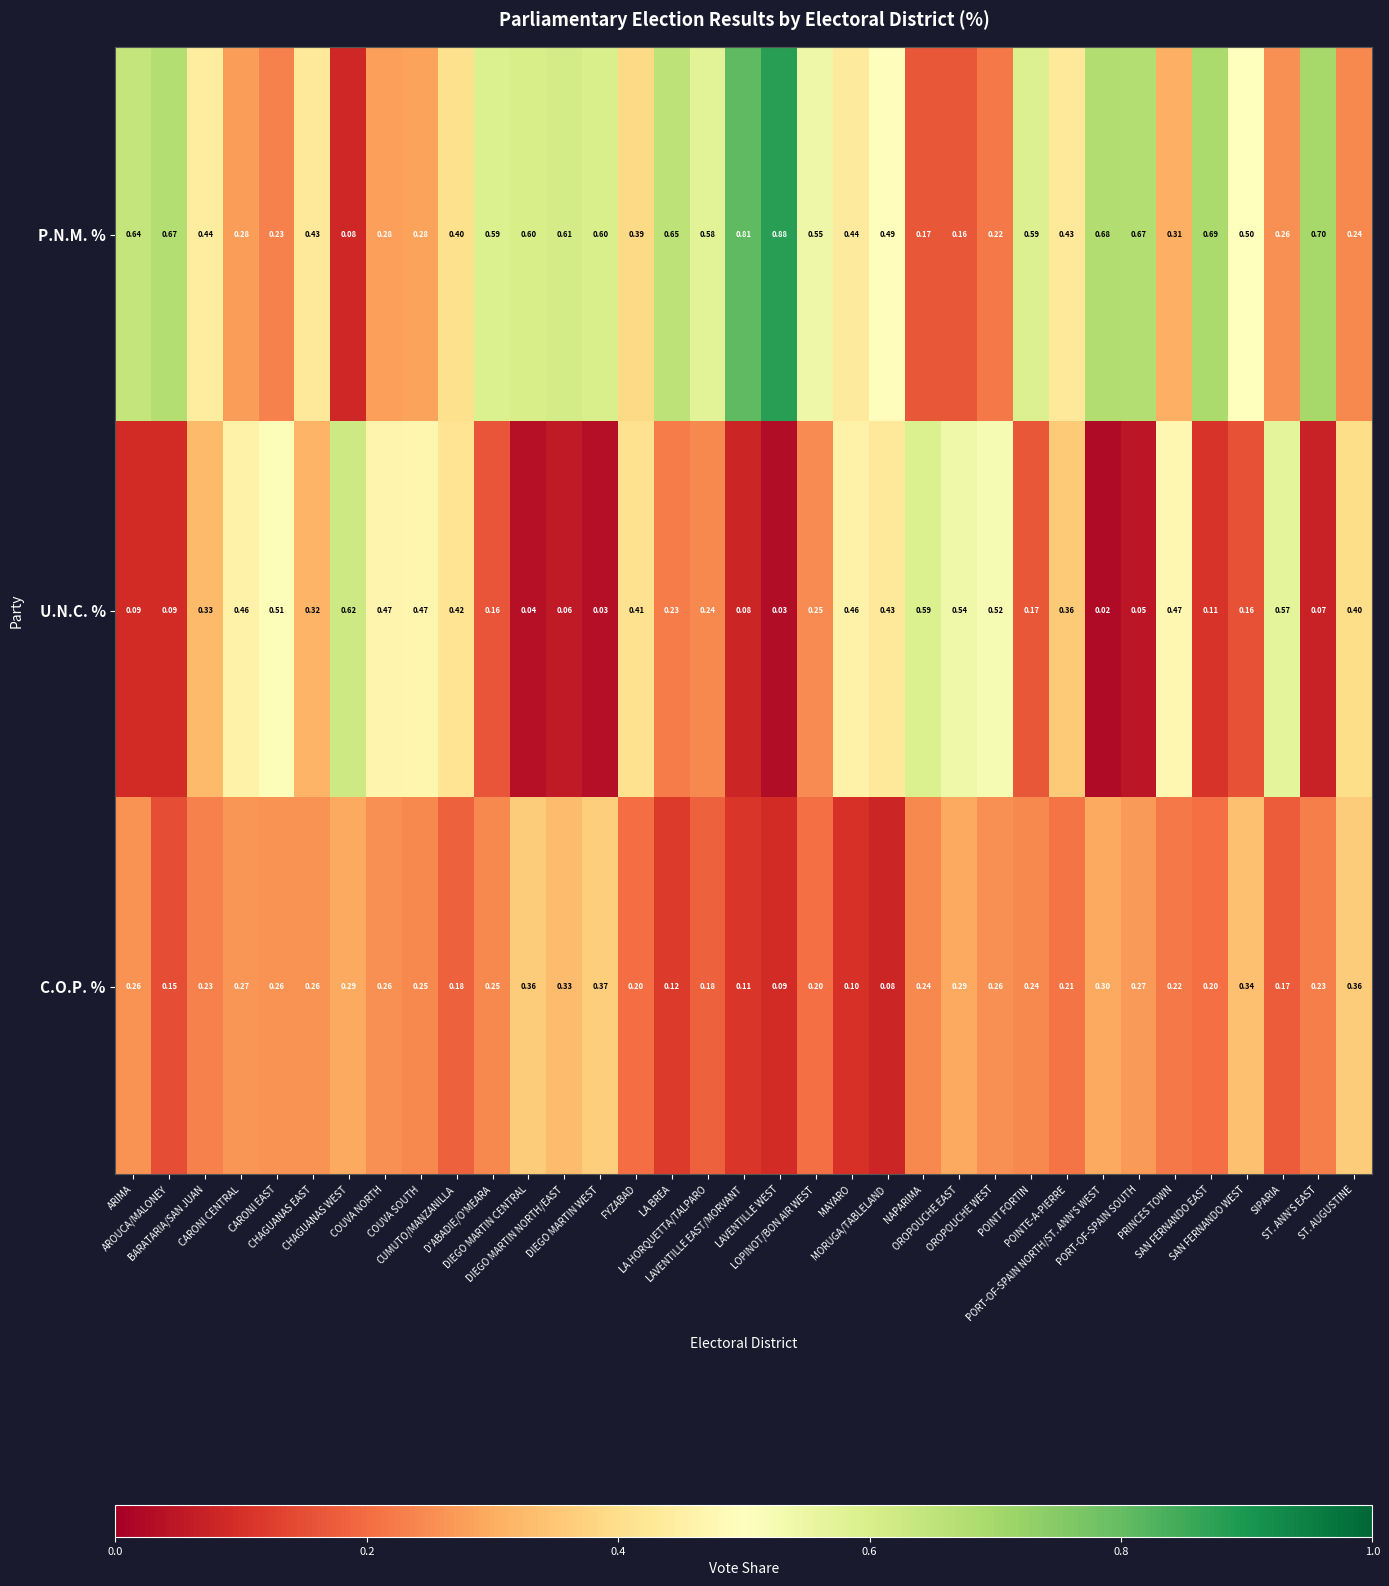

Rank the series by their maximum value, from lowest to highest.

C.O.P. %, U.N.C. %, P.N.M. %